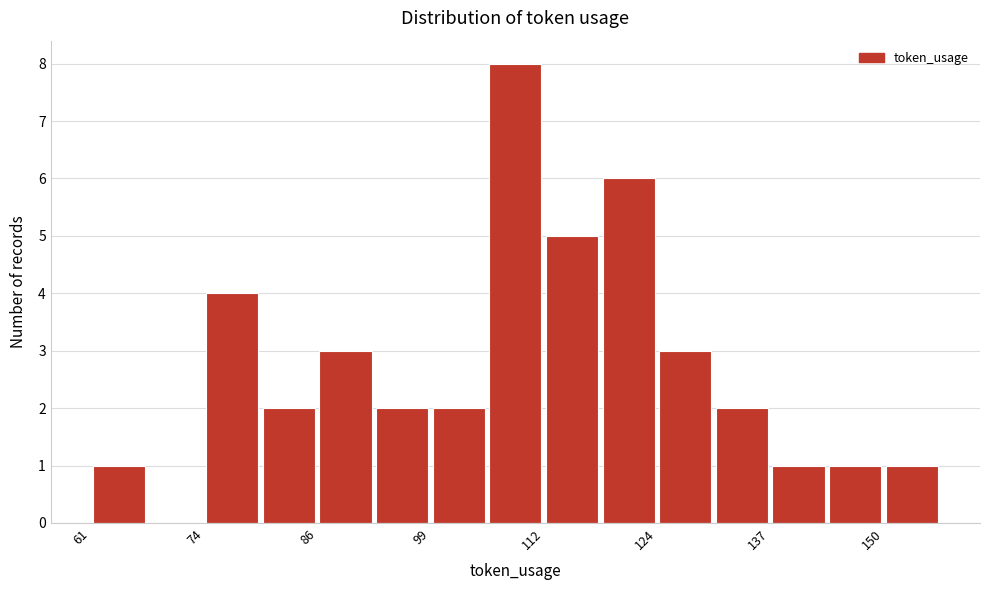

Around what value on the x-axis is the tallest bar? Give the approximate position of its centre, as read against the axis.

108